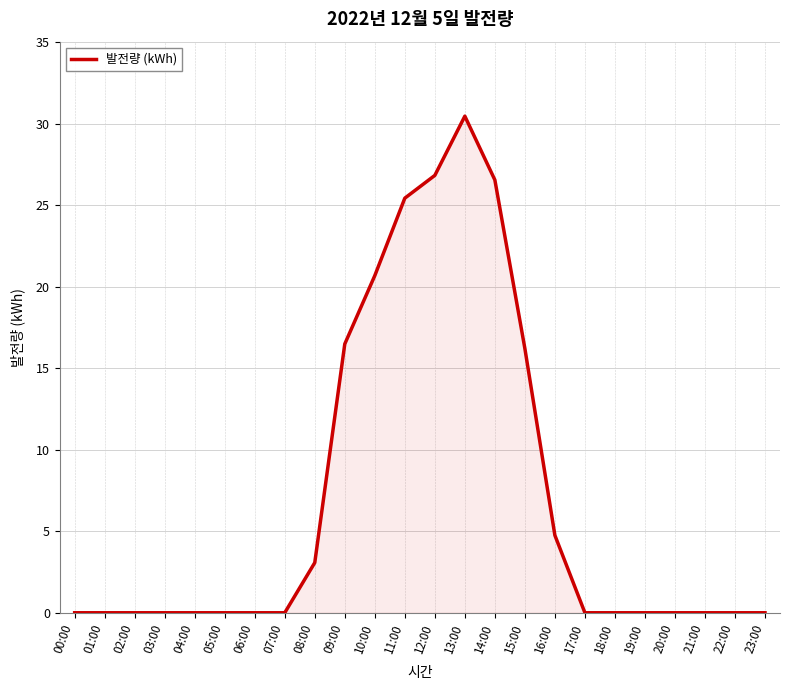

The value at 07:00 is 9.6. True or false?

False